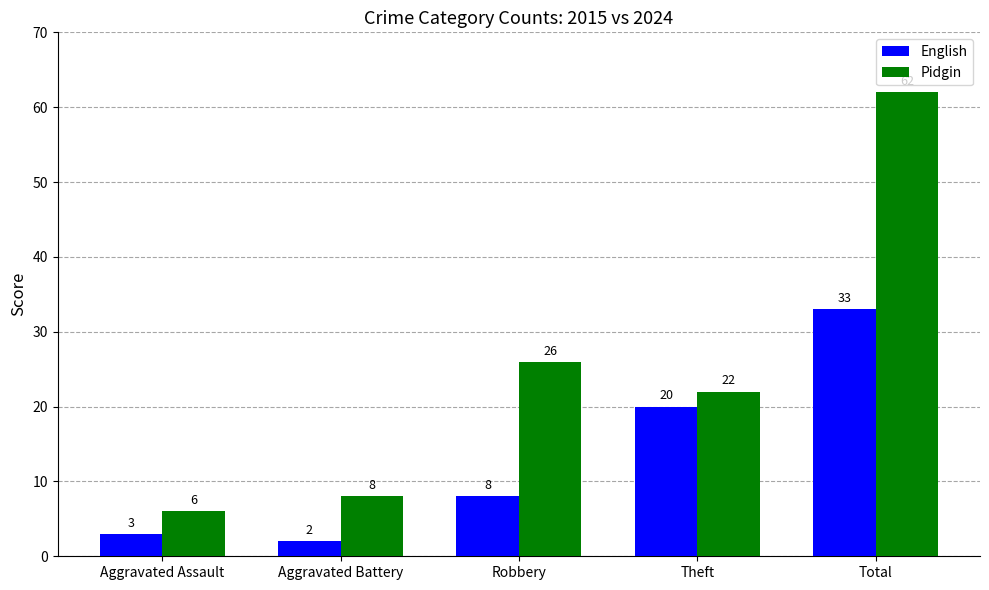

Are the bars grouped side by side (vs. stacked)?

Yes